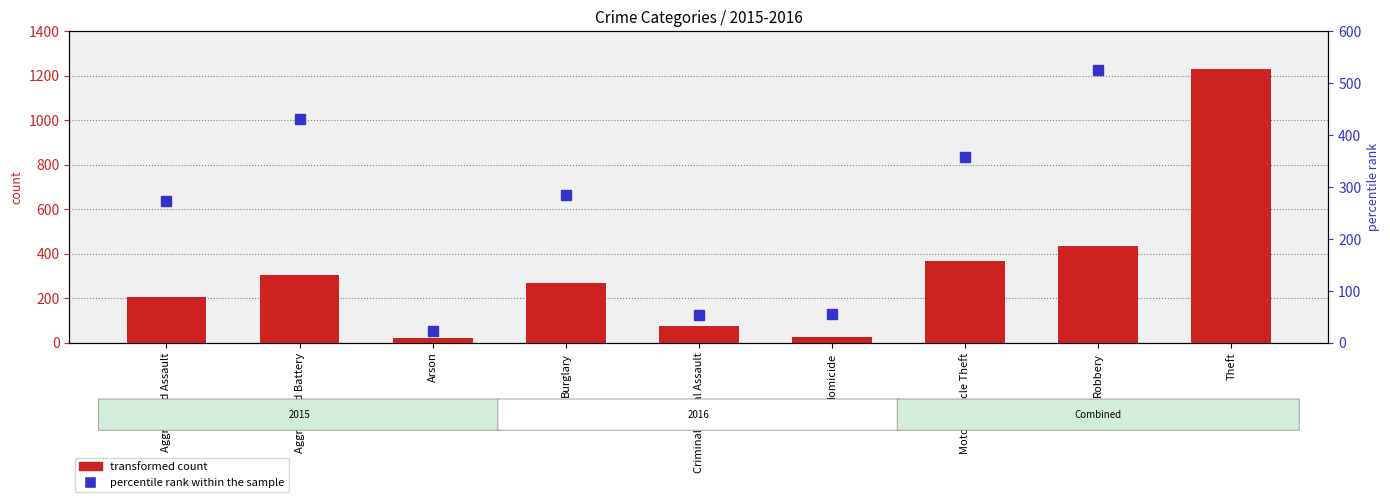

What value does the percentile rank within the sample series have at Criminal Sexual Assault?

53